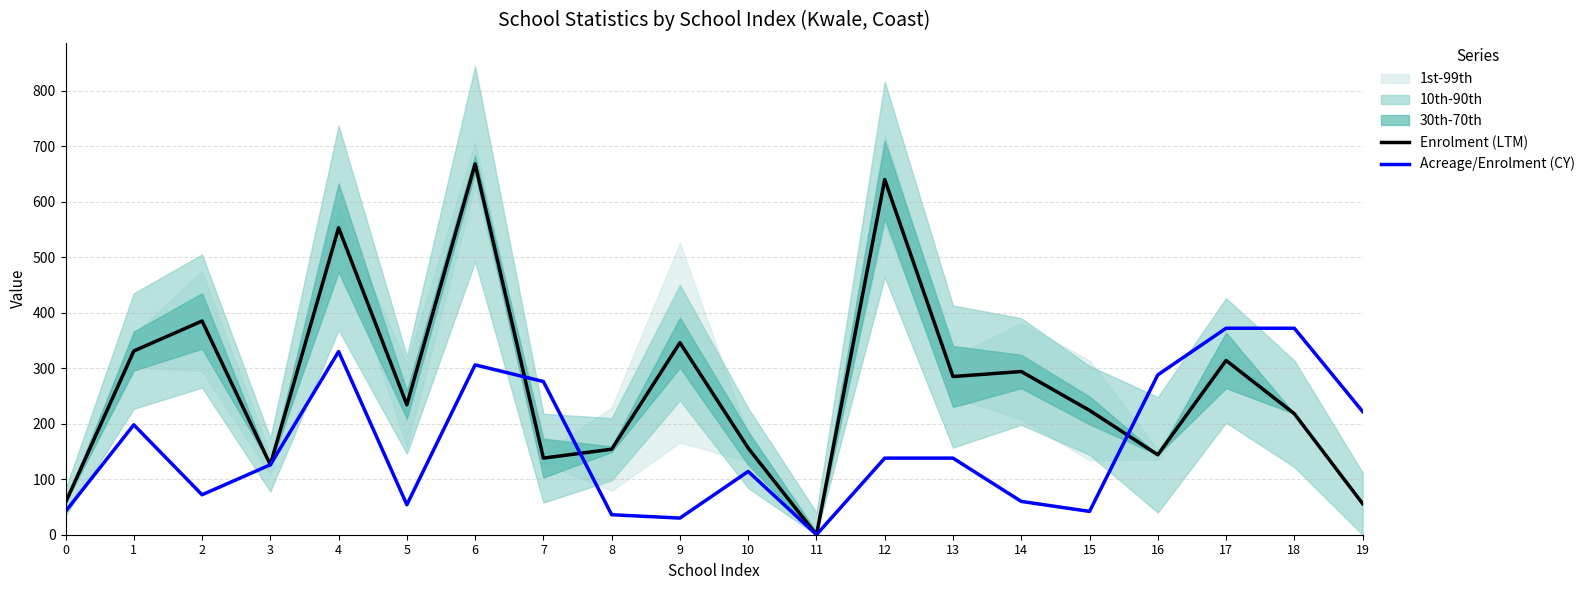

List the labels in order of Acreage/Enrolment (CY) value, largest first.

17, 18, 4, 6, 16, 7, 19, 1, 12, 13, 3, 10, 2, 14, 5, 0, 15, 8, 9, 11